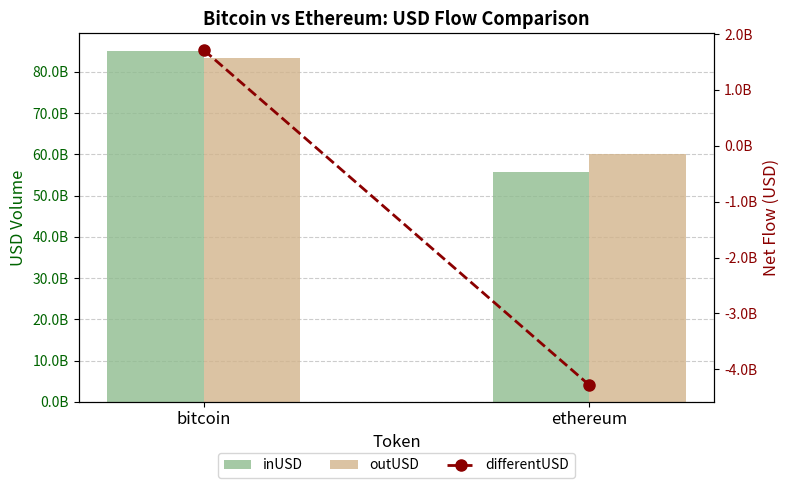

Where does the outUSD series first go above 83381491700?

bitcoin